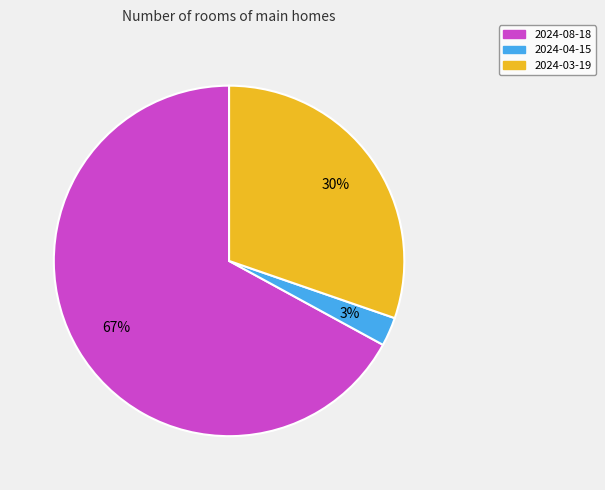

To the nearest percent, what portion does 2024-08-18 represent?

67%